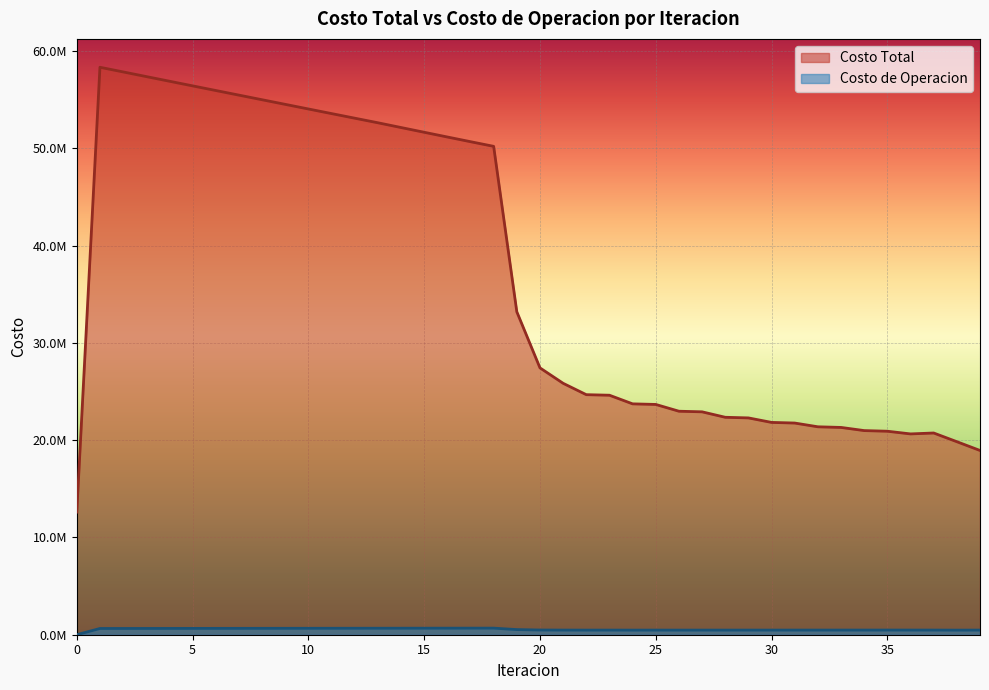

Where is the first local minimum for Costo de Operacion?

22